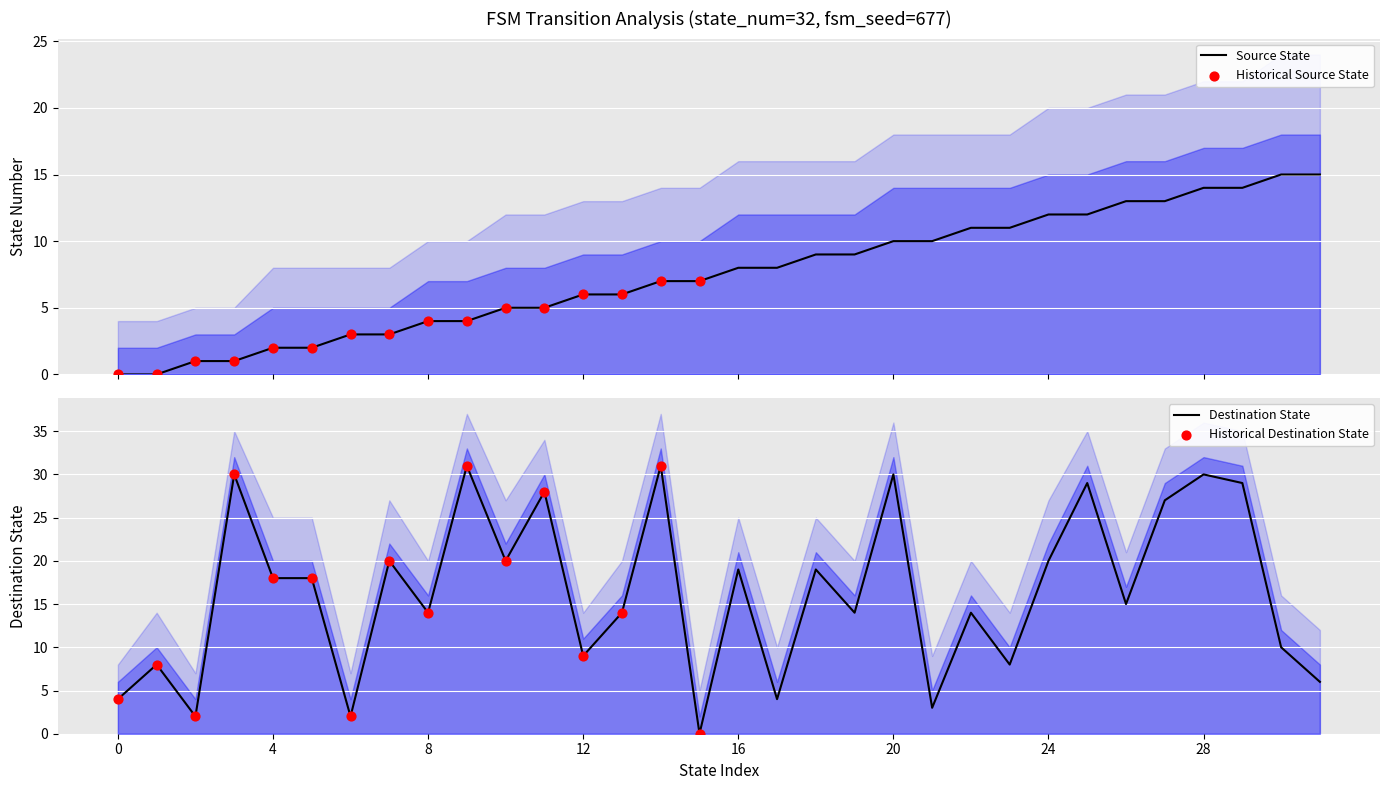

Which series reaches the maximum Y coordinate?

destination_state